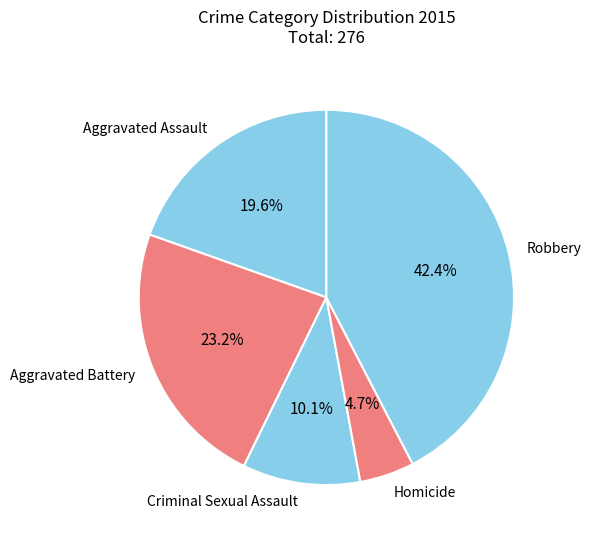

Count the number of slices in the pie.

5